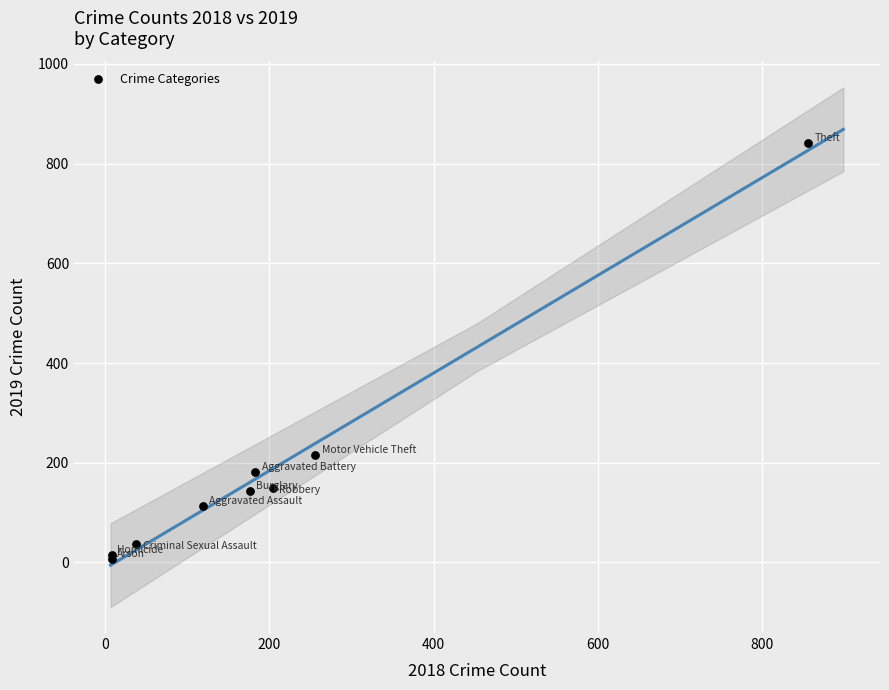

What Y value in the scatter plot is closest to 423?

216